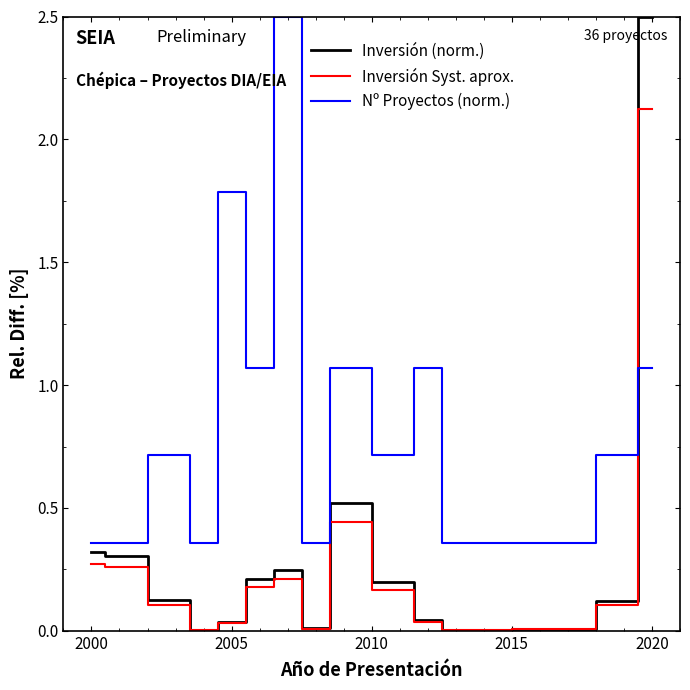

What is the sum of all Nº Proyectos (norm.) values?

12.9